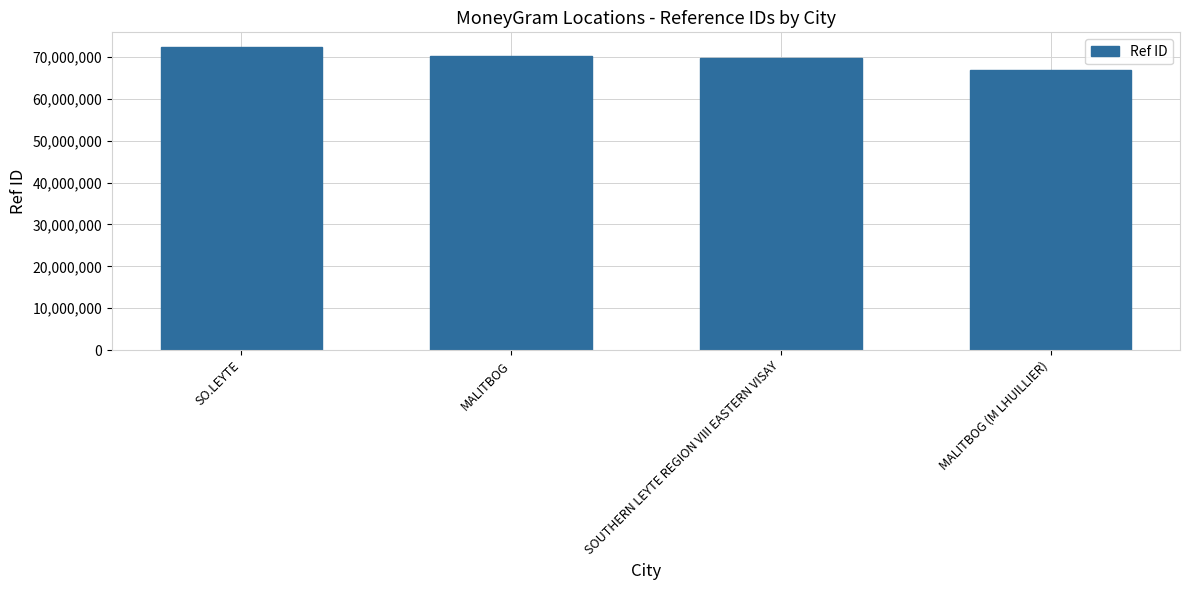

What is the label of the 1st bar from the left?

SO.LEYTE